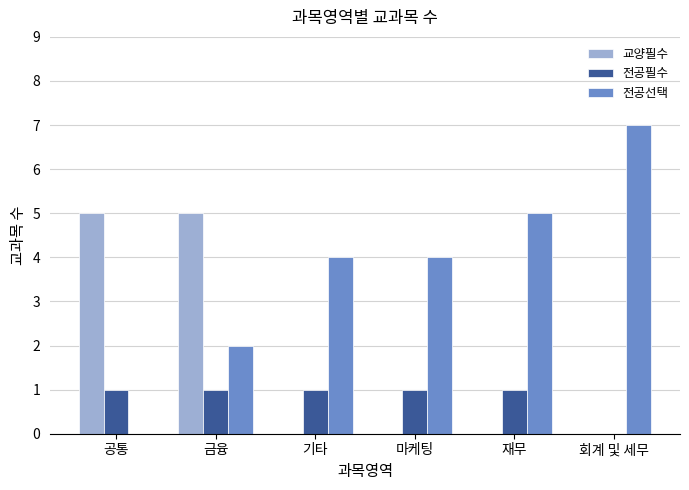

What is the greatest value displayed?

7